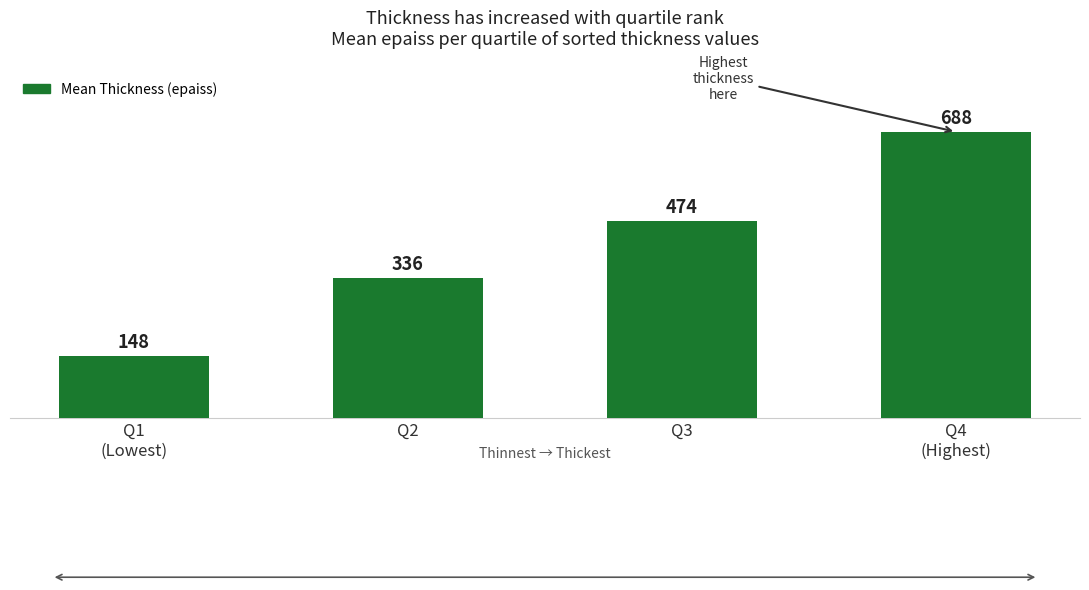

Rank the categories by value from lowest to highest.

Q1
(Lowest), Q2, Q3, Q4
(Highest)